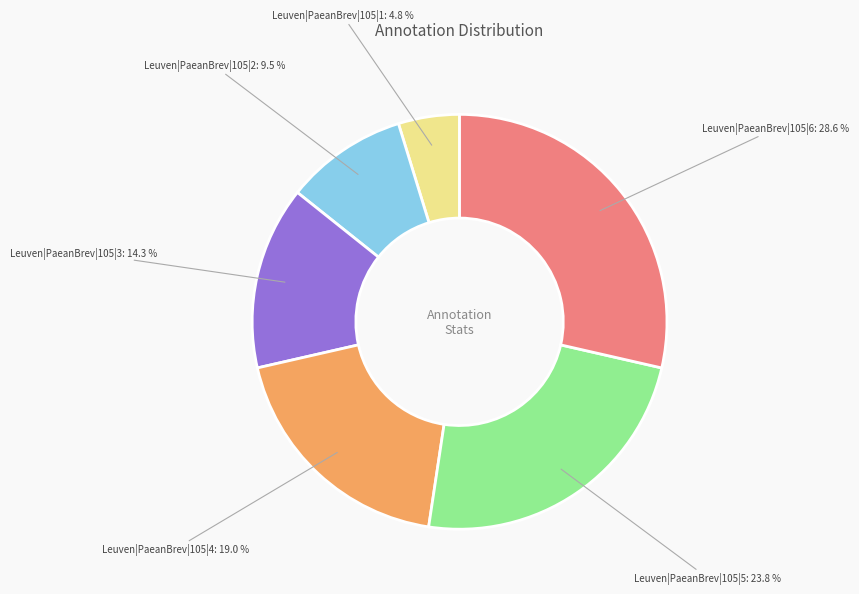

Approximately how many times larger is the value at Leuven|PaeanBrev|105|4 compared to Leuven|PaeanBrev|105|3?

1.3